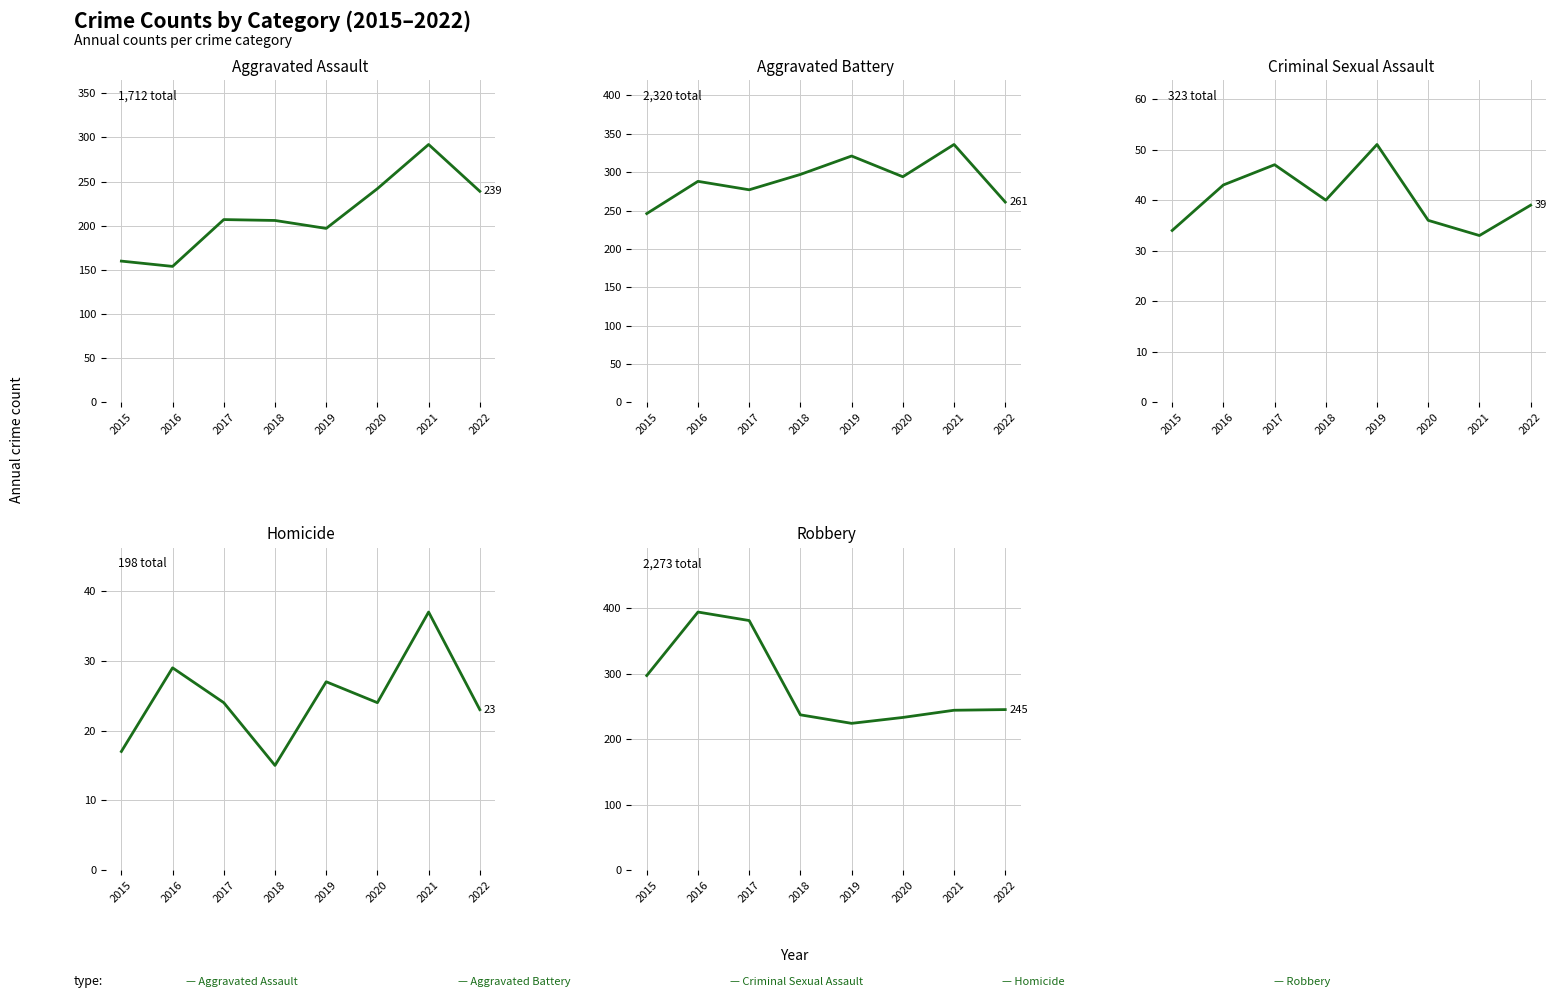

Which label corresponds to the smallest value in the chart?

2018